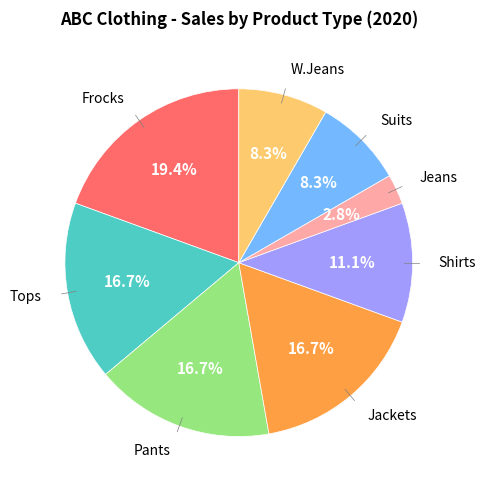

Is there any slice that represents more than half of the pie?

No